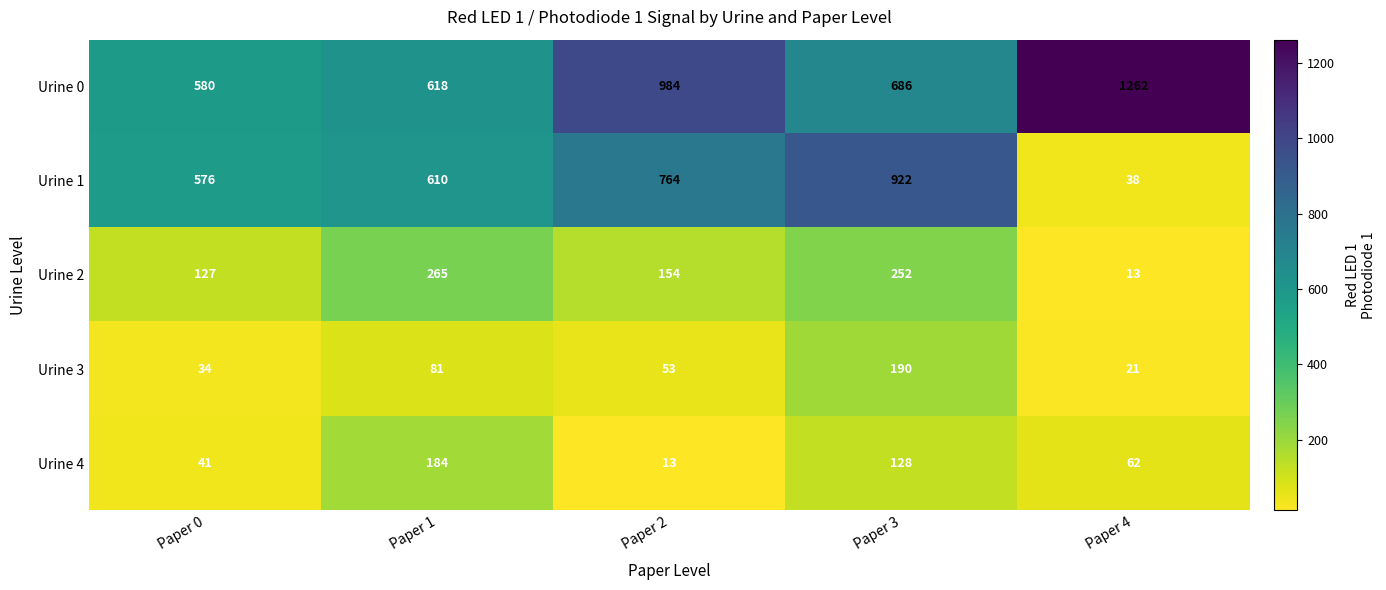

At which label is Urine 2 closest to 139?

Paper 0